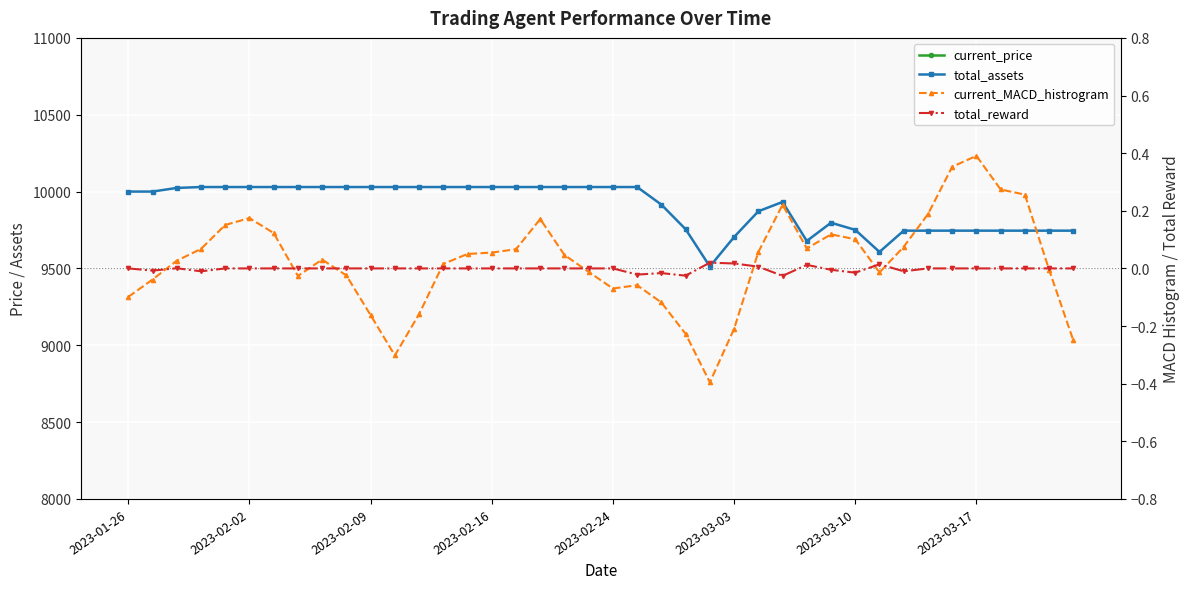

Read the current_price value at 28.

87.8